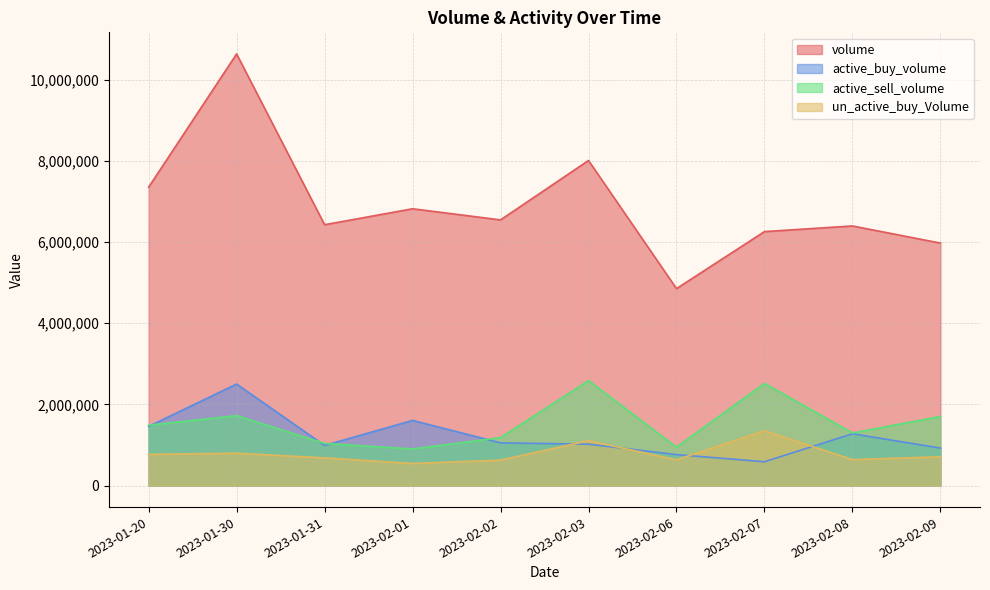

How many lines are shown in the chart?

4